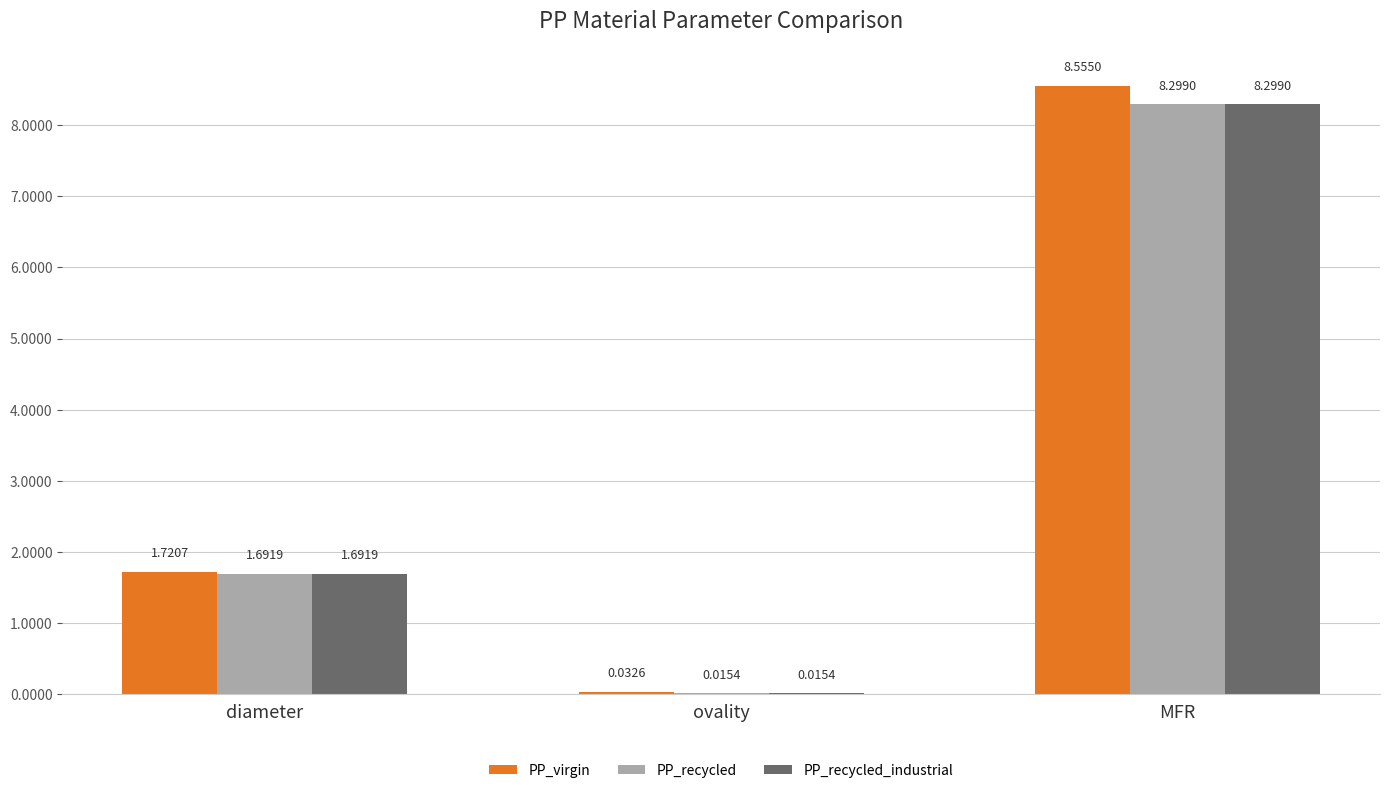

Between ovality and MFR, which series saw the biggest shift?

PP_virgin